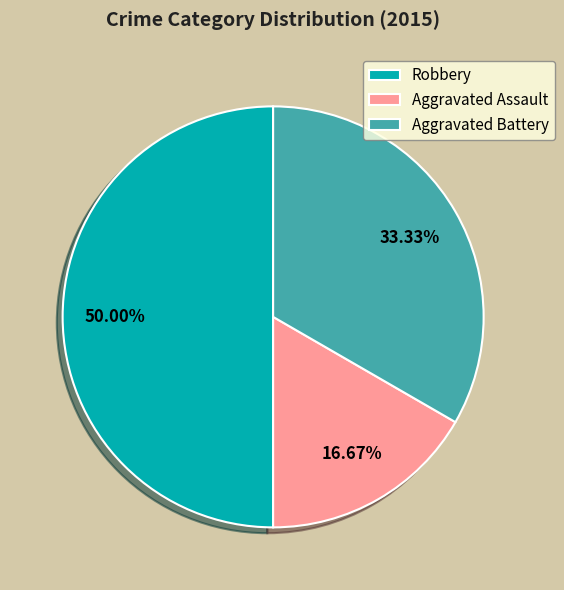

To the nearest percent, what is the difference between the largest and smallest slice percentages?

33%